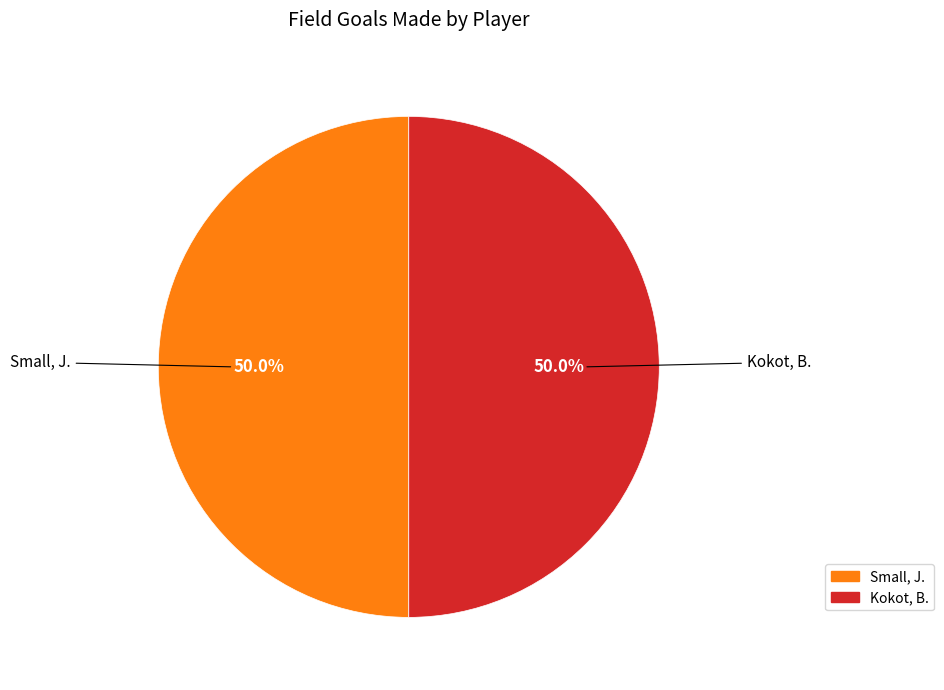

Count the number of slices in the pie.

2